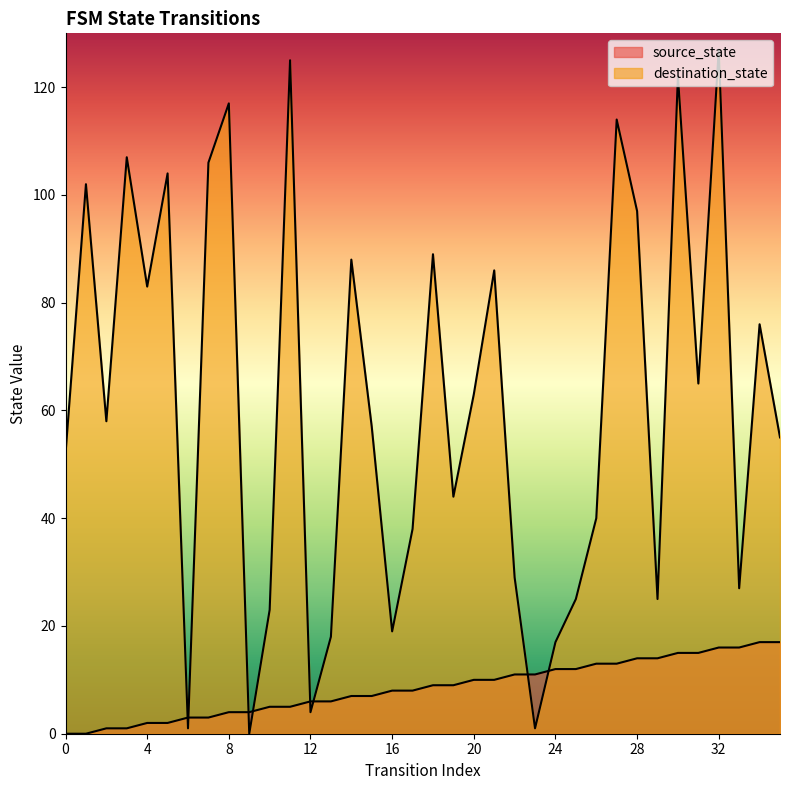

Is it true that source_state equals 9 at 13?

False